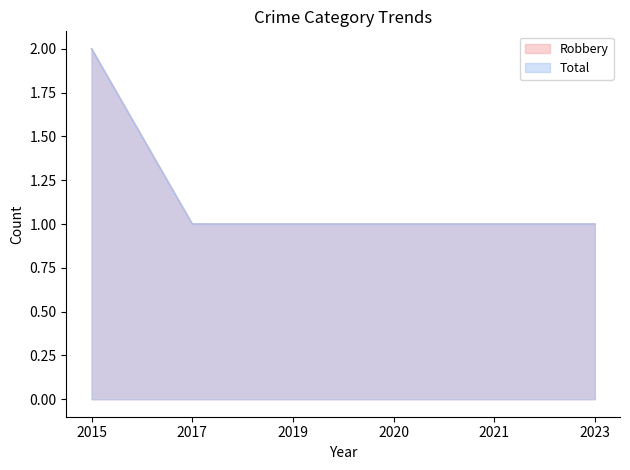

Rank the series by their maximum value, from lowest to highest.

Robbery, Total